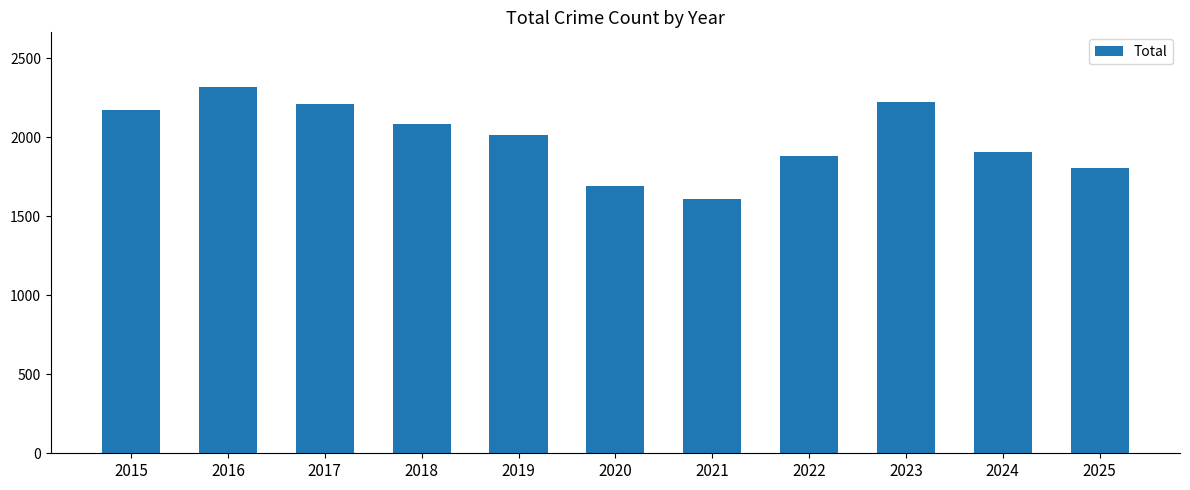

How many distinct data groups are displayed?

1